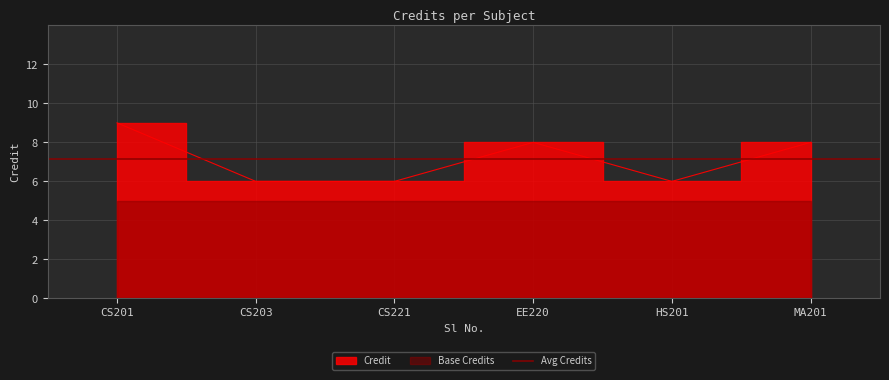

What is the ratio of the value at CS221 to the value at CS203?

1.0